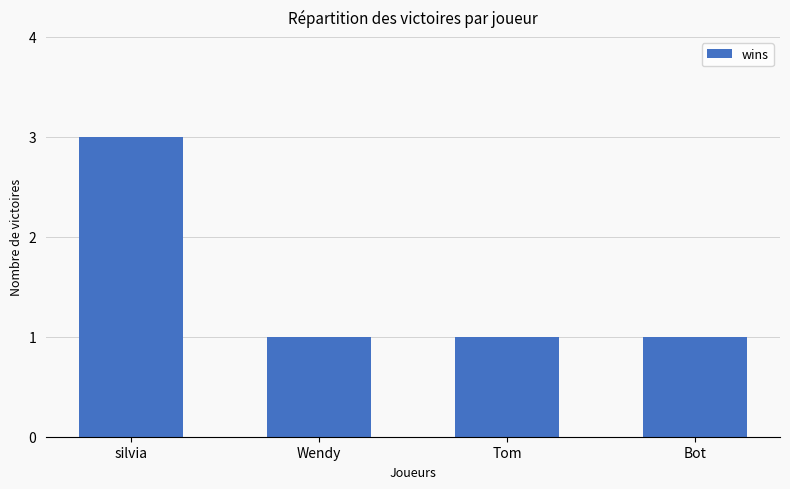

Between Tom and silvia, which is larger?

silvia